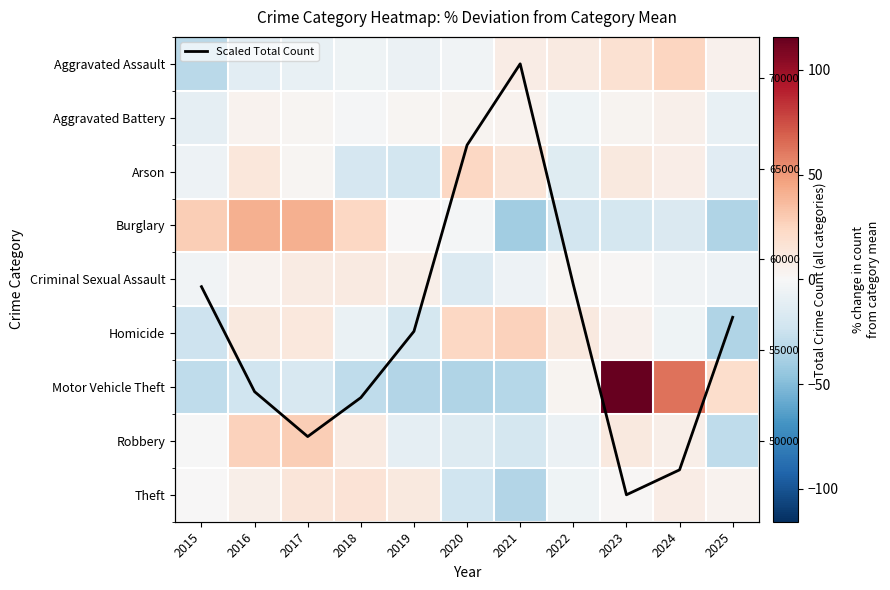

Between 2021 and 2024, which is larger?

2024